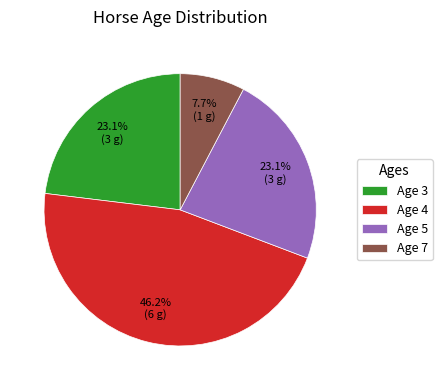

What portion of the pie excludes Age 5?

76.9%